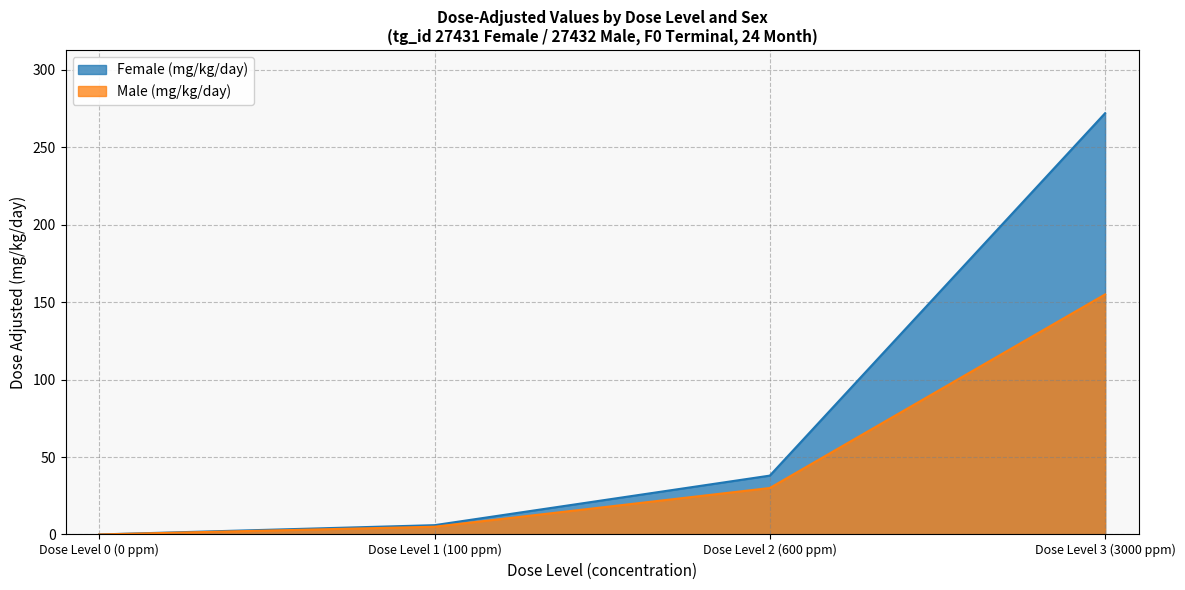

What value does the Male (mg/kg/day) series have at Dose Level 3 (3000 ppm), to the nearest 5?

155